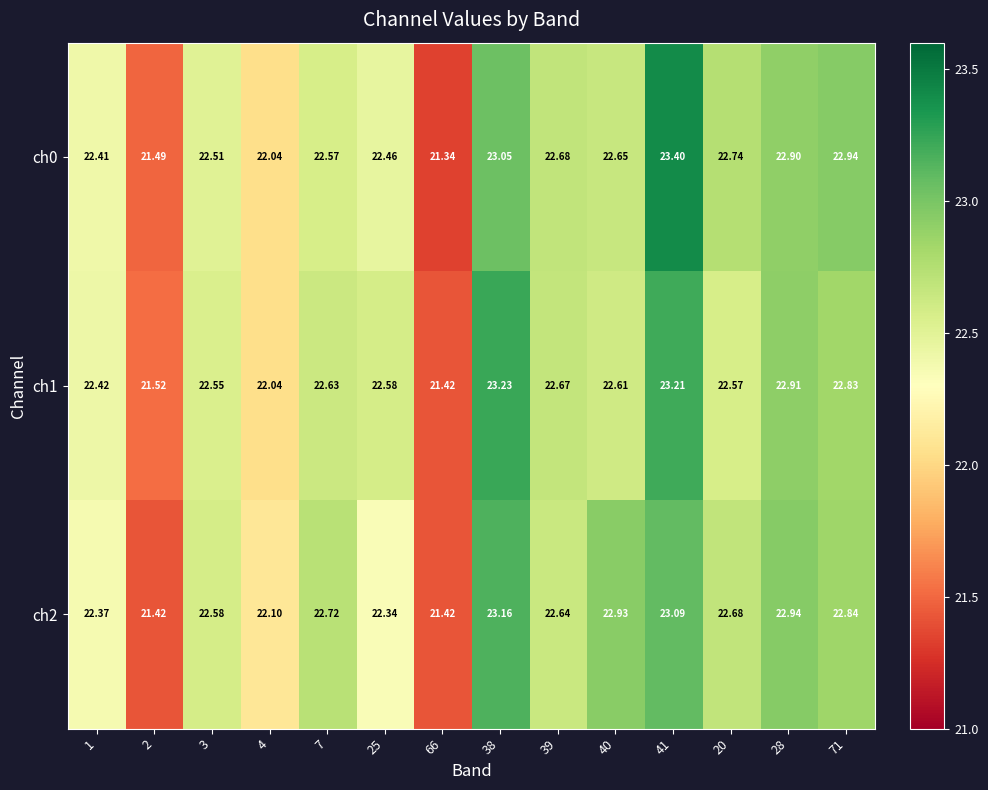

List the series in order of their peak value, highest first.

ch0, ch1, ch2